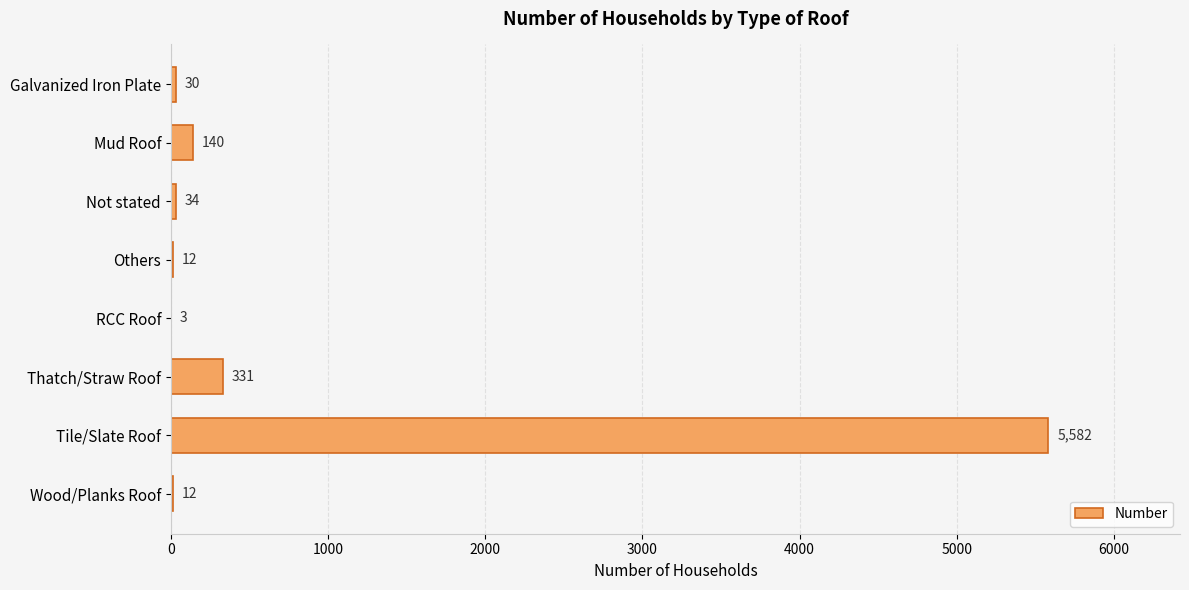

Reading top to bottom, what are all the values shown in this chart?

Galvanized Iron Plate=30	Mud Roof=140	Not stated=34	Others=12	RCC Roof=3	Thatch/Straw Roof=331	Tile/Slate Roof=5582	Wood/Planks Roof=12